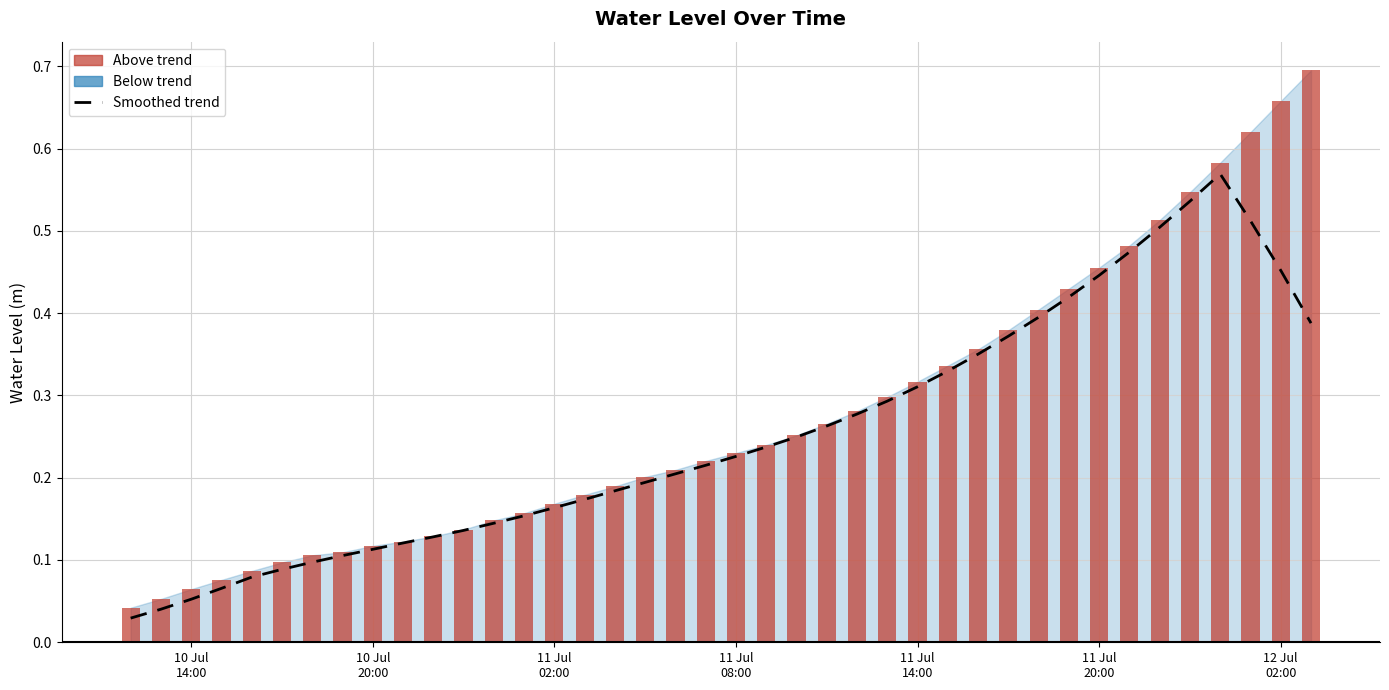

The value at 10 is 0.1. True or false?

False